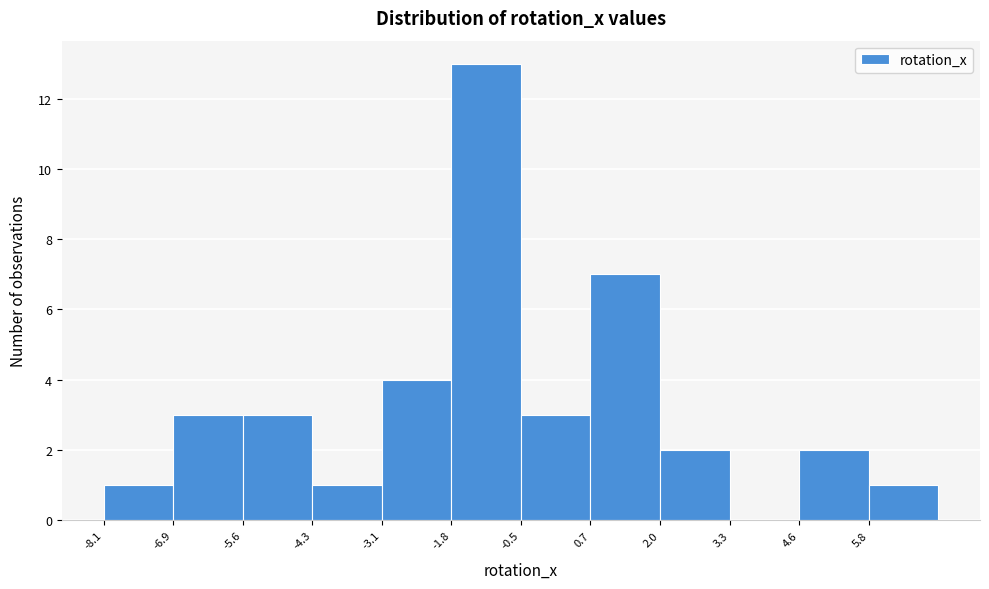

Reading left to right, list every bar in this chart as the range it spans on the x-axis followed by its height. Neither the bar edges nor the heights are printed on the chart, so give them approximately, as read against the axes.

-8.2 to -6.8: 1
-6.8 to -5.6: 3
-5.6 to -4.4: 3
-4.4 to -3.0: 1
-3.0 to -1.8: 4
-1.8 to -0.6: 13
-0.6 to 0.8: 3
0.8 to 2.0: 7
2.0 to 3.2: 2
3.2 to 4.6: 0
4.6 to 5.8: 2
5.8 to 7.0: 1